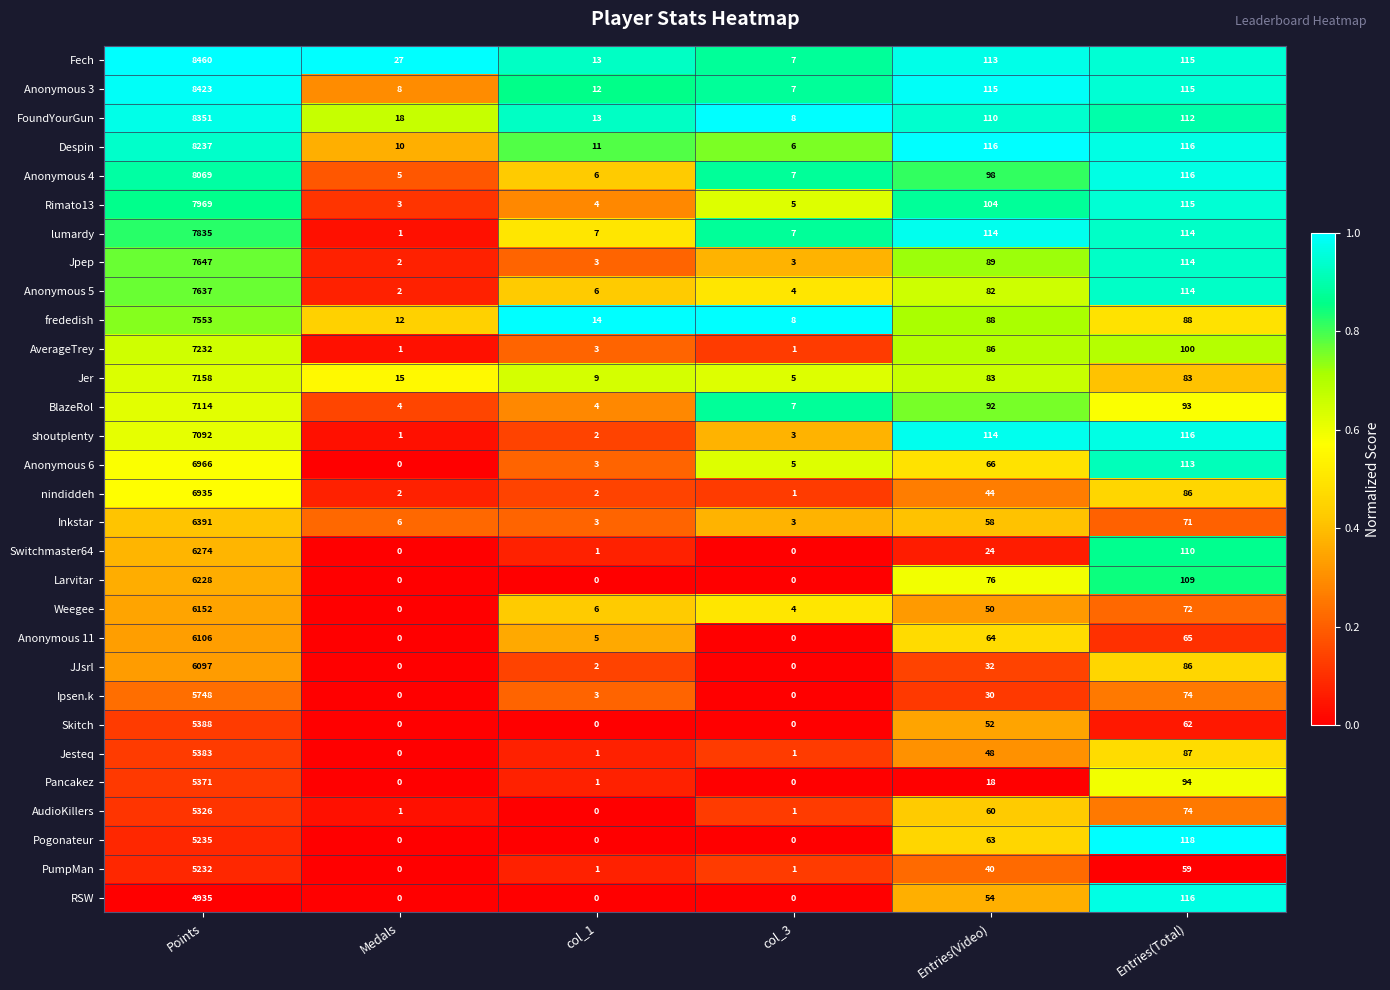

What is the difference between the second highest and second lowest values in the Anonymous 5 series?

110